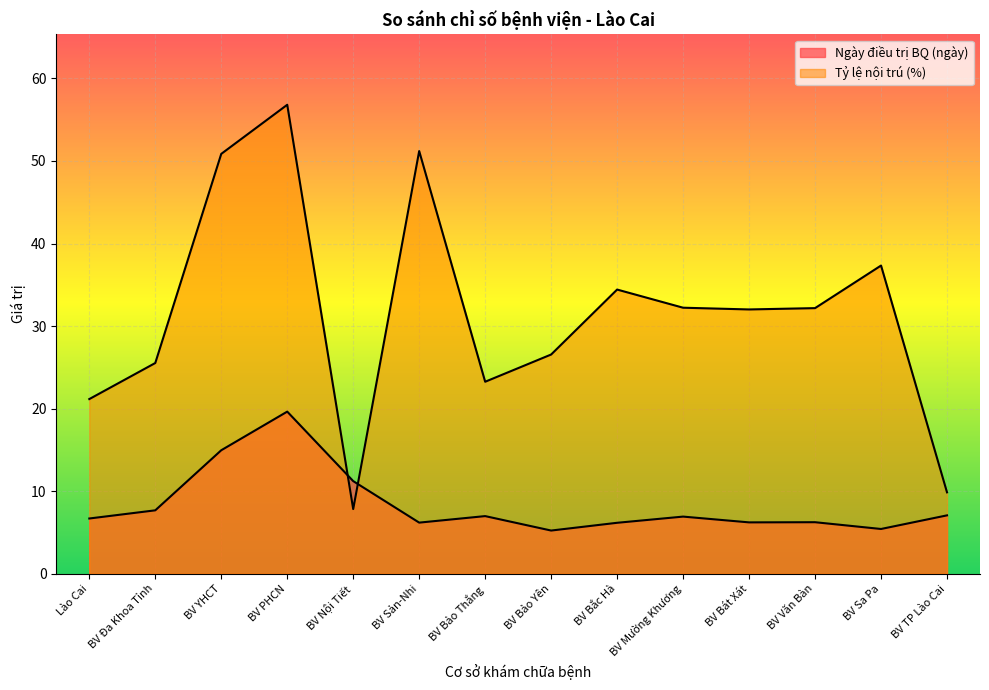

What is the minimum value shown in the chart?

5.2